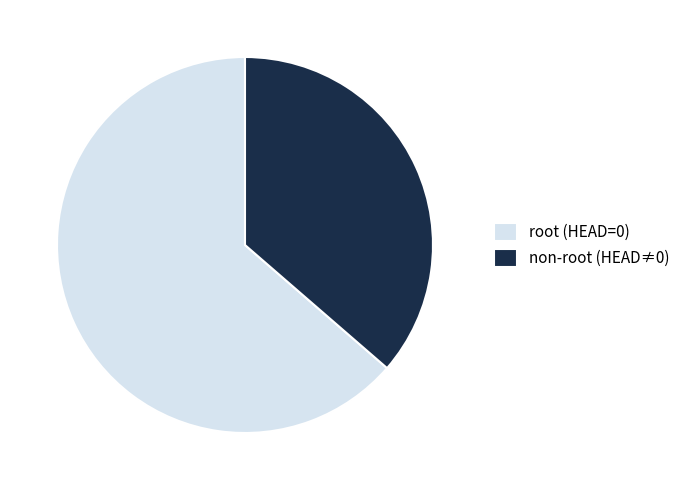

Rank the categories by value from lowest to highest.

non-root (HEAD≠0), root (HEAD=0)